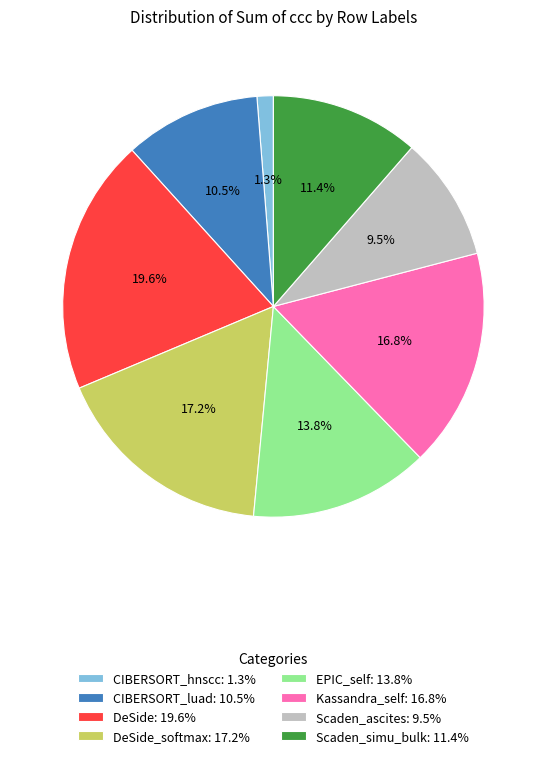

To the nearest percent, what is the difference between the largest and smallest slice percentages?

18%